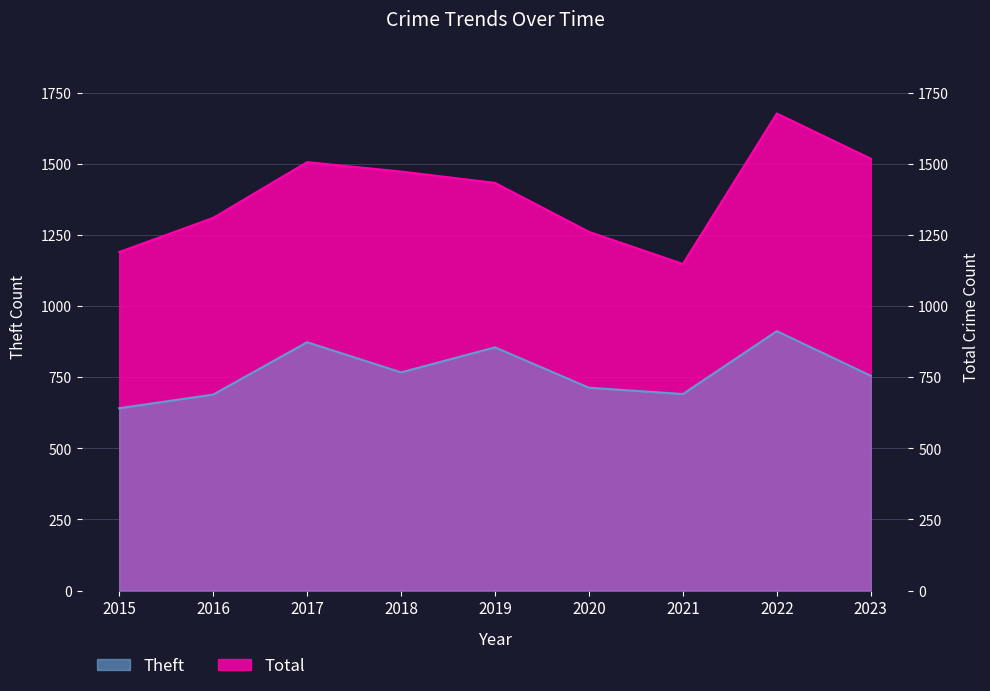

What are all the series names shown in the legend?

Theft, Total